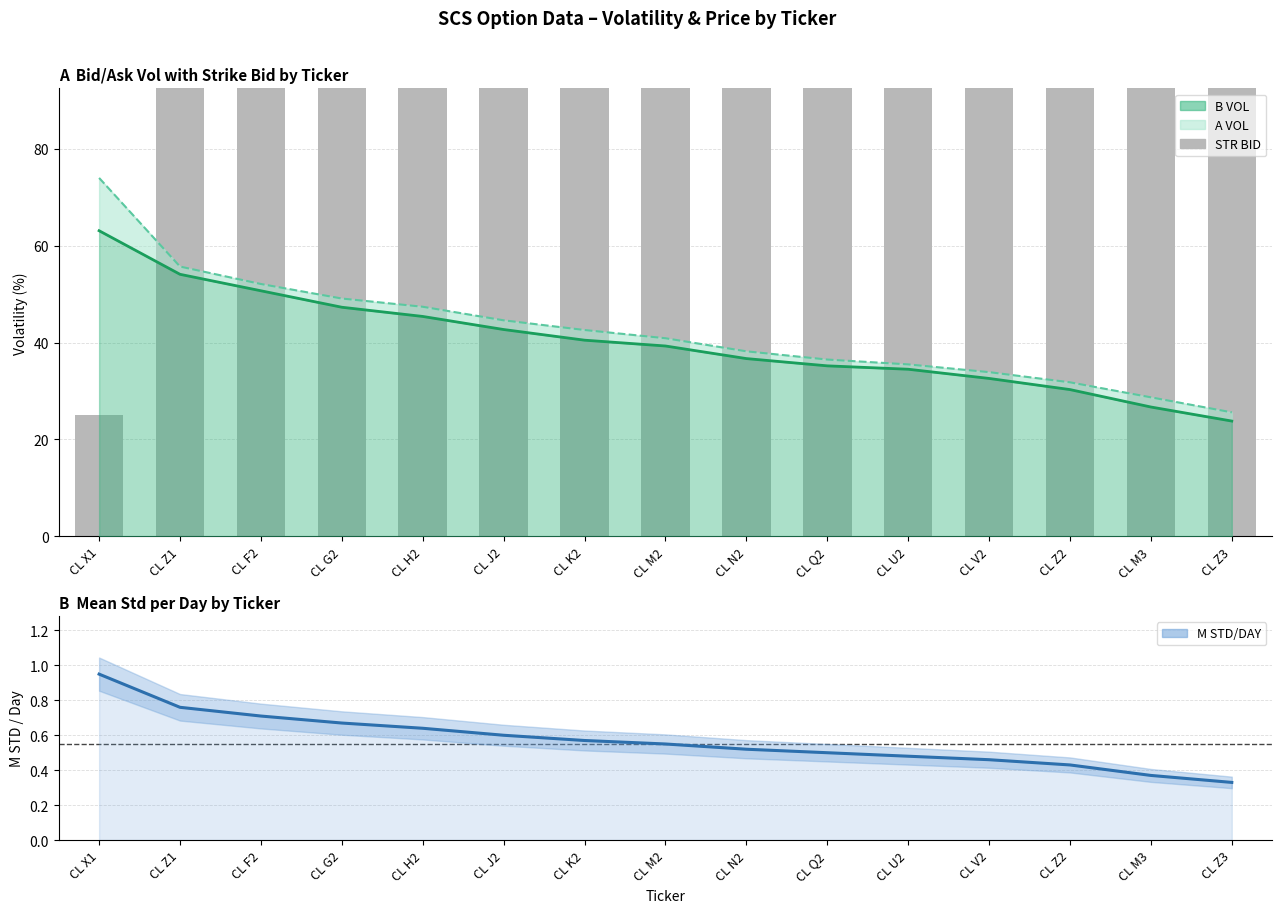

What is the difference between the maximum and second lowest values in the M STD/DAY series?

0.6